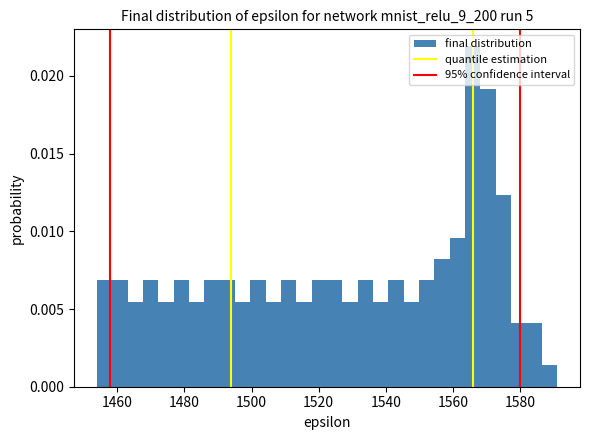

Around what value on the x-axis is the tallest bar? Give the approximate position of its centre, as read against the axis.

1566